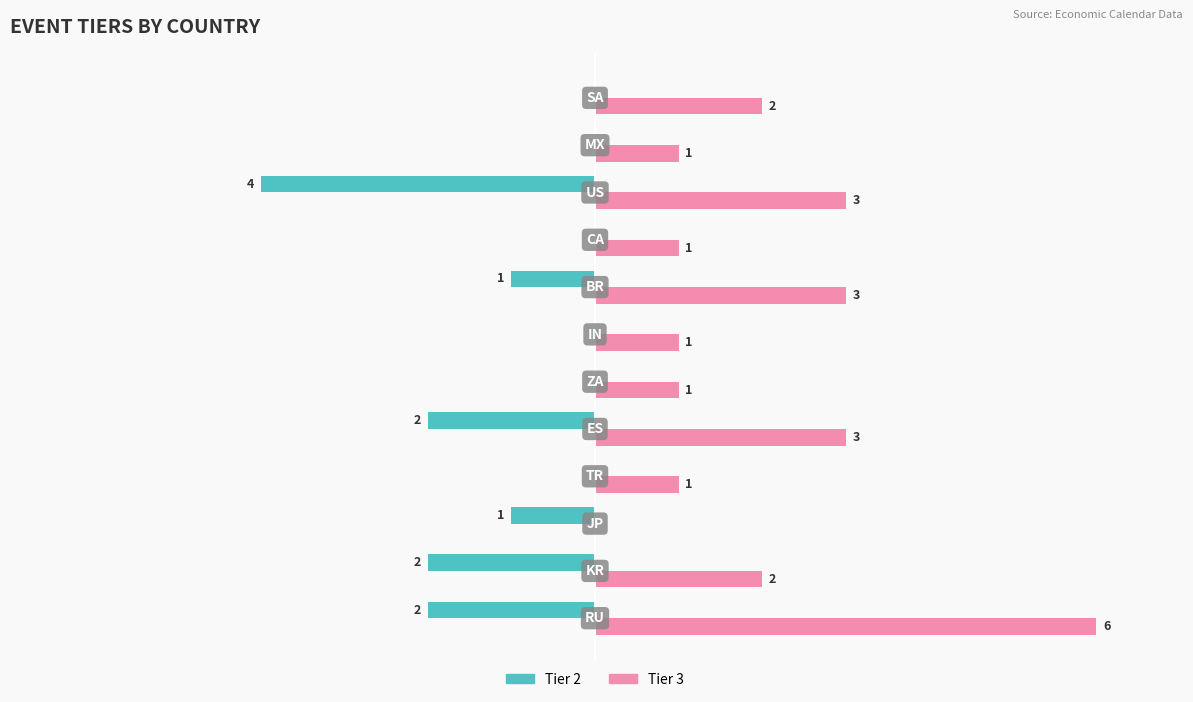

Which series has the largest total across all categories?

Tier 3